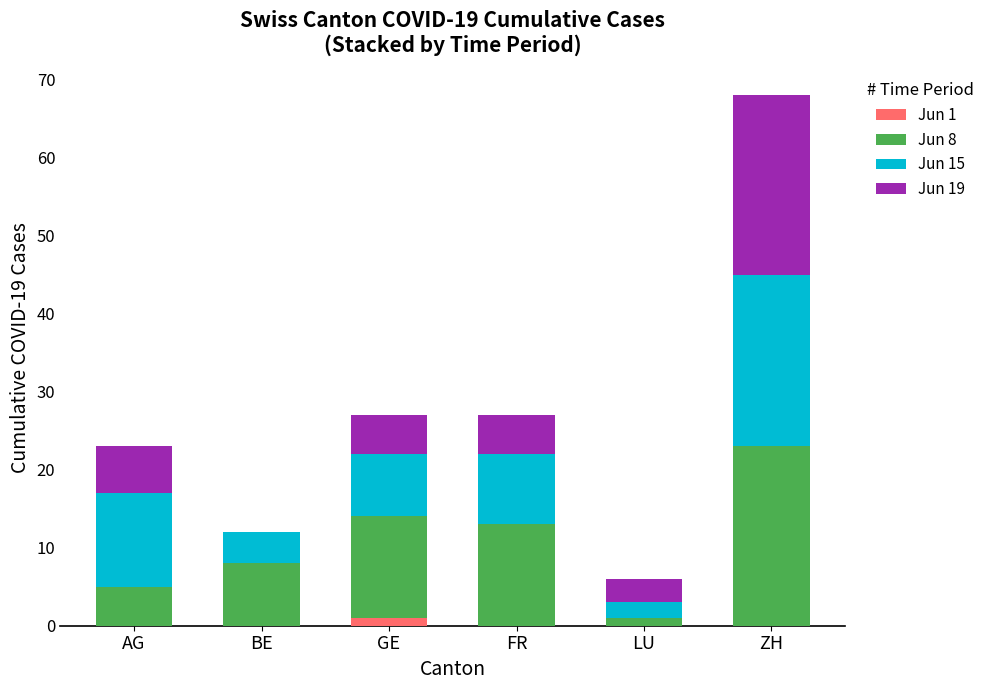

True or false: Jun 1 has a value of 0 at BE.

True